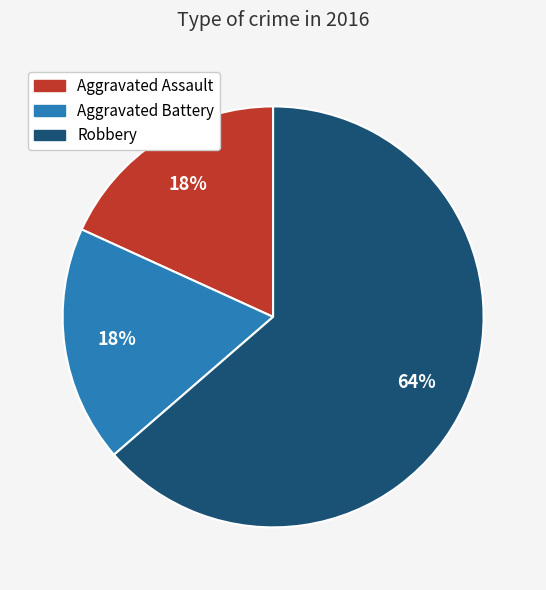

Between Aggravated Assault and Robbery, which is larger?

Robbery